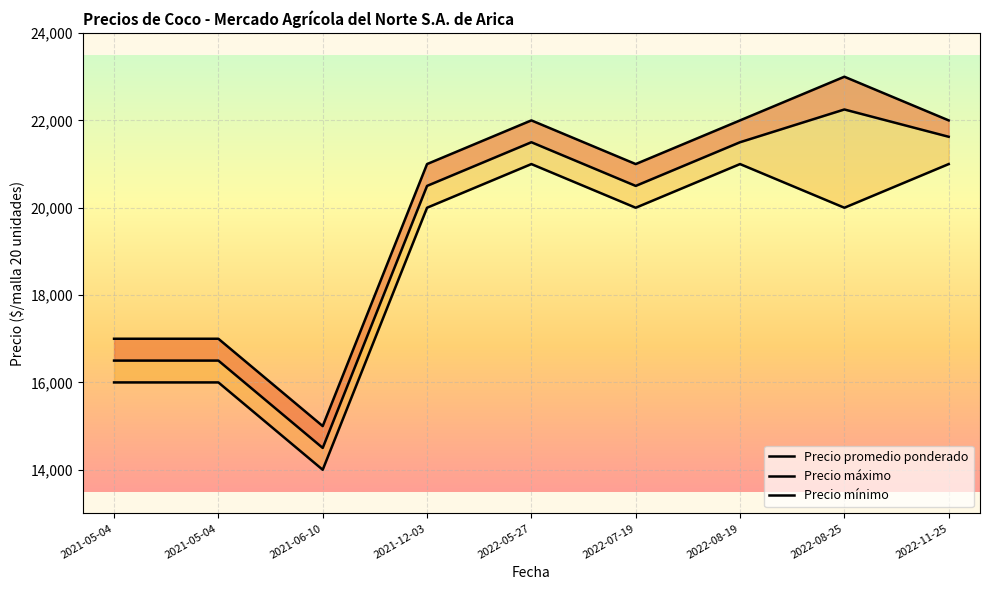

What is the difference between the maximum and second lowest values in the Precio promedio ponderado series?

5750